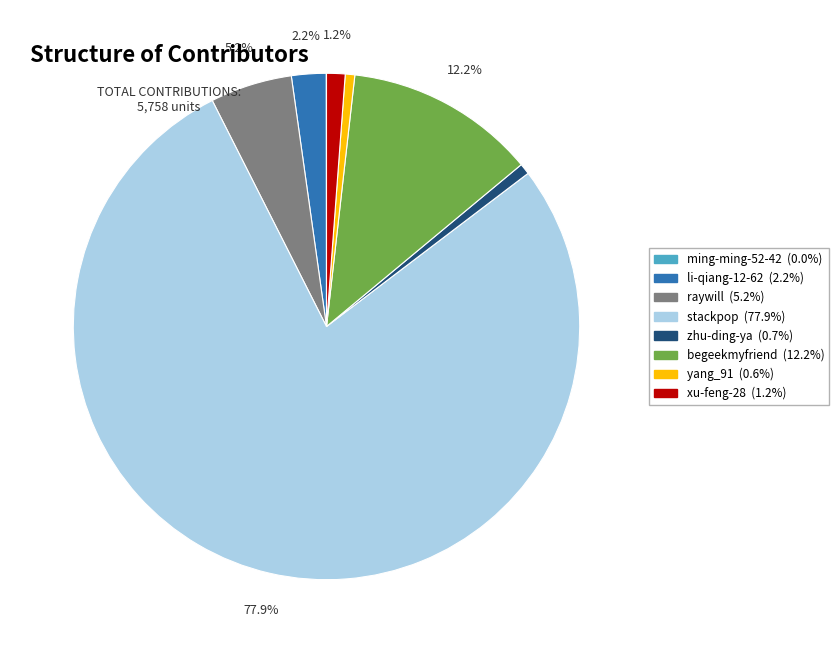

Which has a higher value, xu-feng-28 or li-qiang-12-62?

li-qiang-12-62